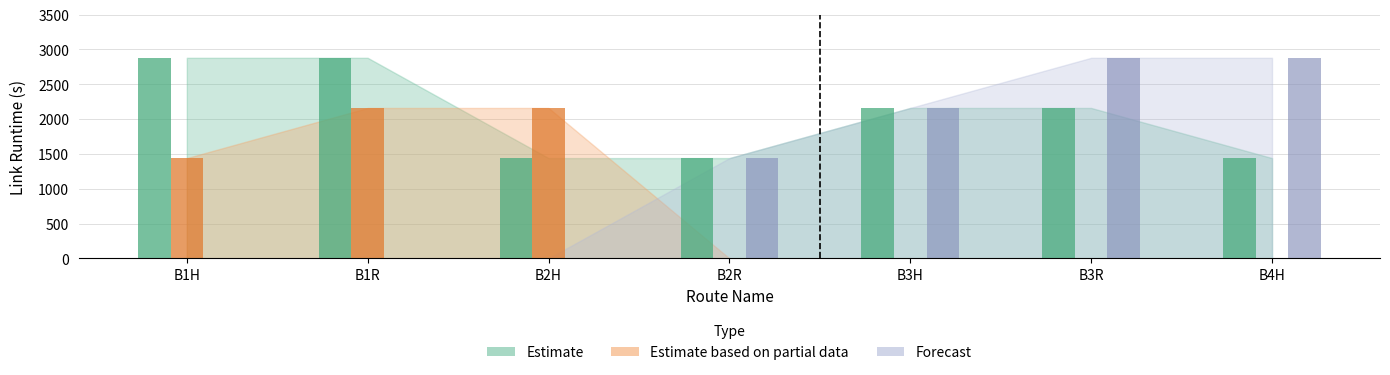

Is it true that Estimate equals 4581 at B1H?

False